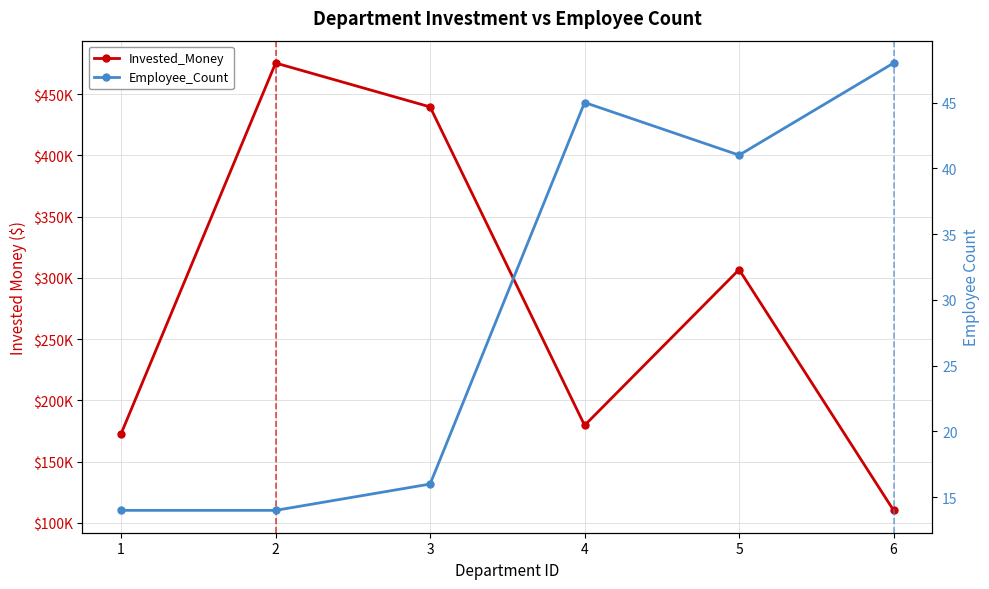

How many data points does each series have?

6